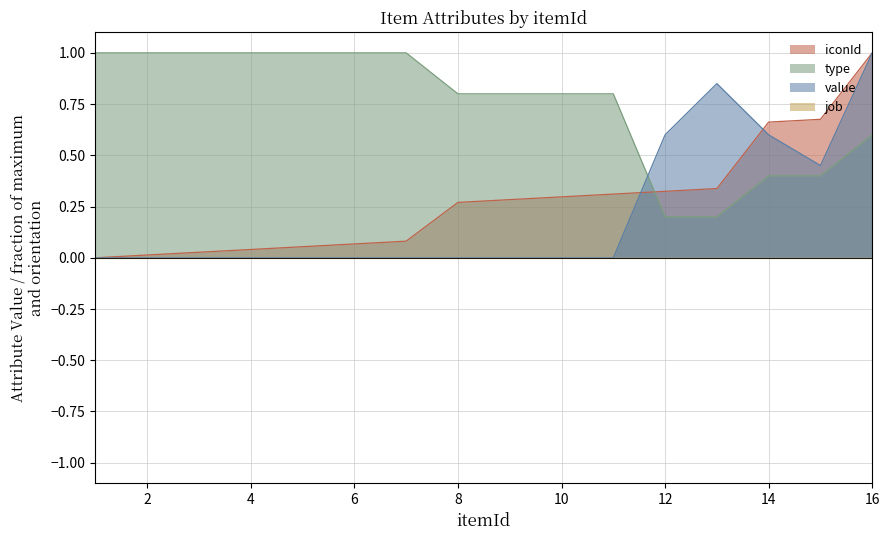

In value, how many points are lower than both neighbors (excluding endpoints)?

1